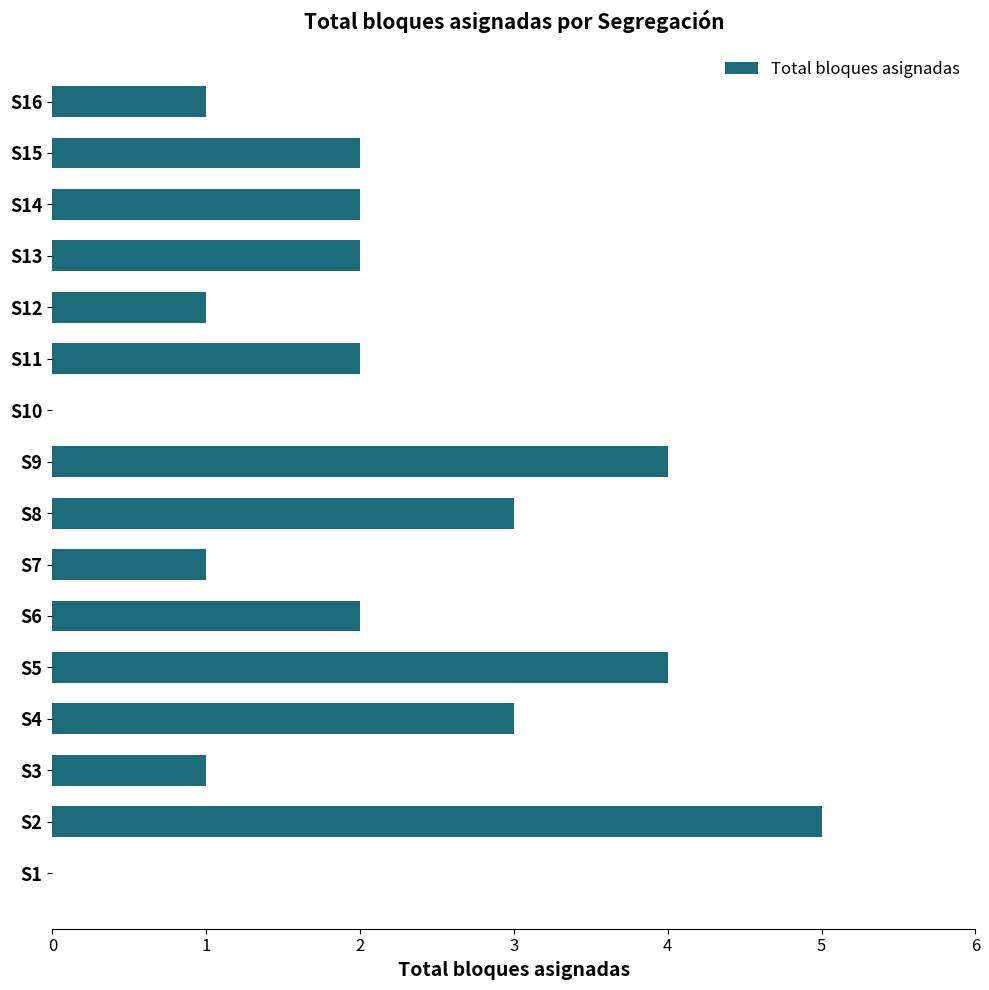

Reading bottom to top, what are all the values shown in this chart?

S1=0	S2=5	S3=1	S4=3	S5=4	S6=2	S7=1	S8=3	S9=4	S10=0	S11=2	S12=1	S13=2	S14=2	S15=2	S16=1